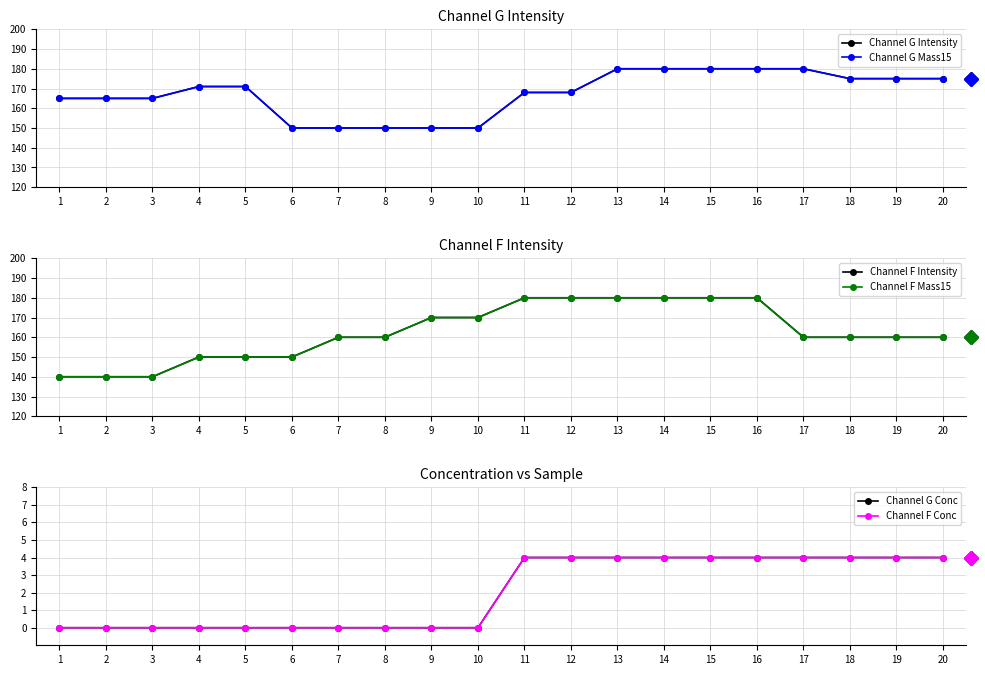

True or false: Channel F Intensity has a value of 247 at 20.

False